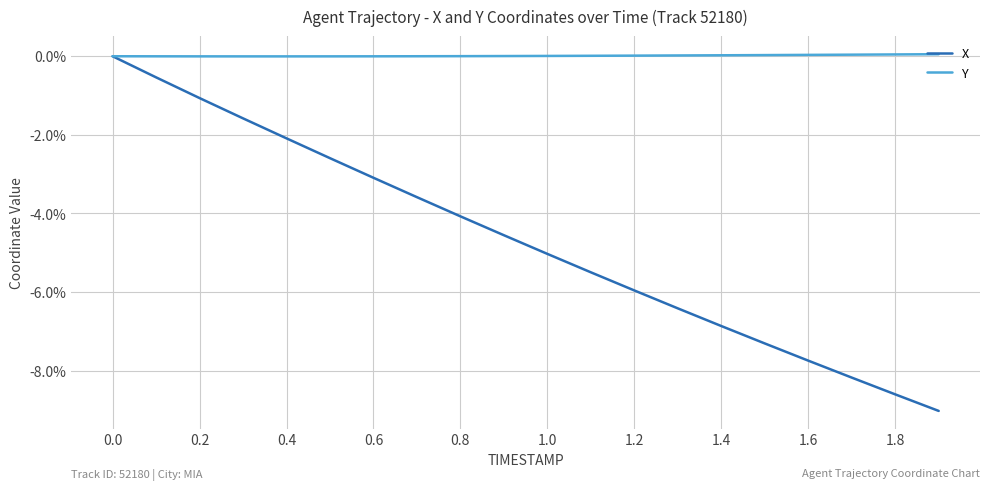

Which series has the largest total across all categories?

Y